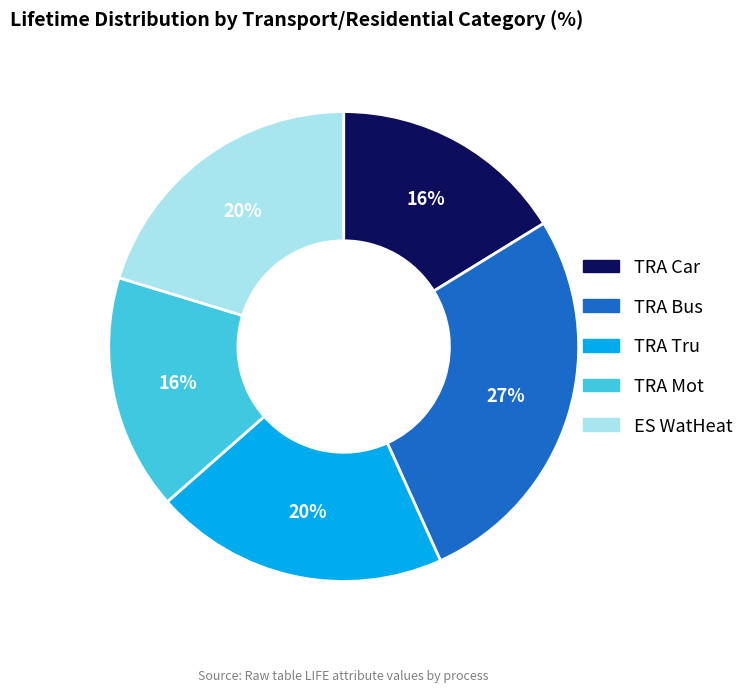

To the nearest percent, what is the average slice percentage?

20%